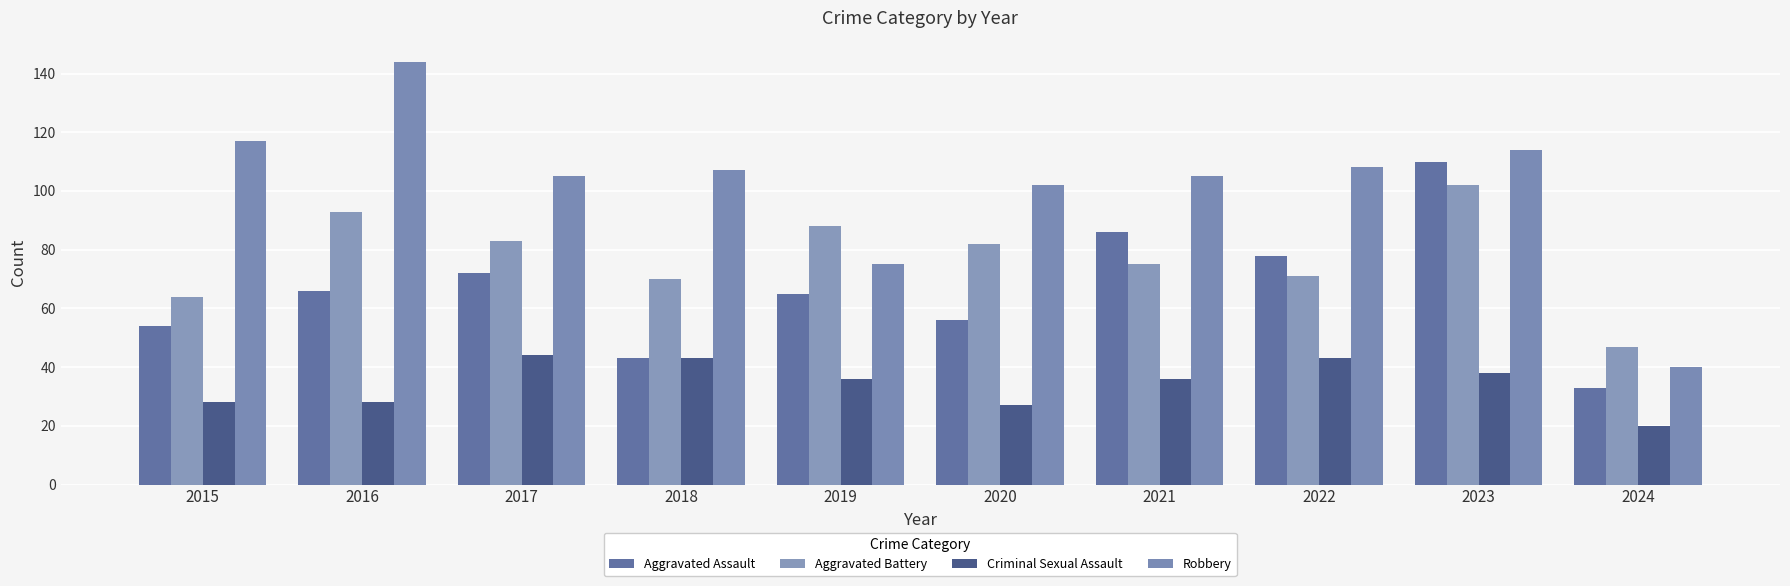

List the series in order of their overall mean, lowest first.

Criminal Sexual Assault, Aggravated Assault, Aggravated Battery, Robbery